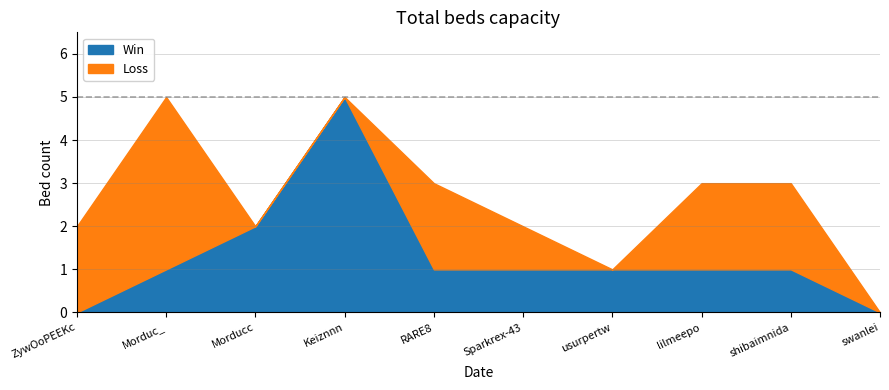

What is the sum of all Loss values?

13